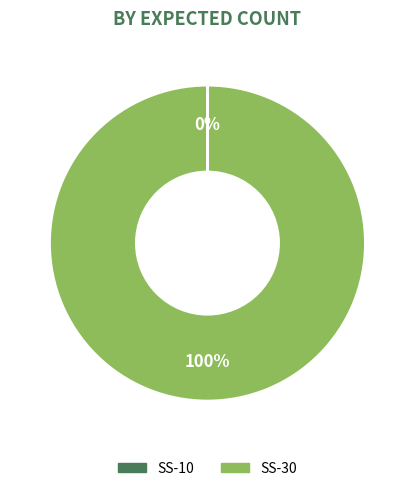

To the nearest percent, what is the average slice percentage?

50%